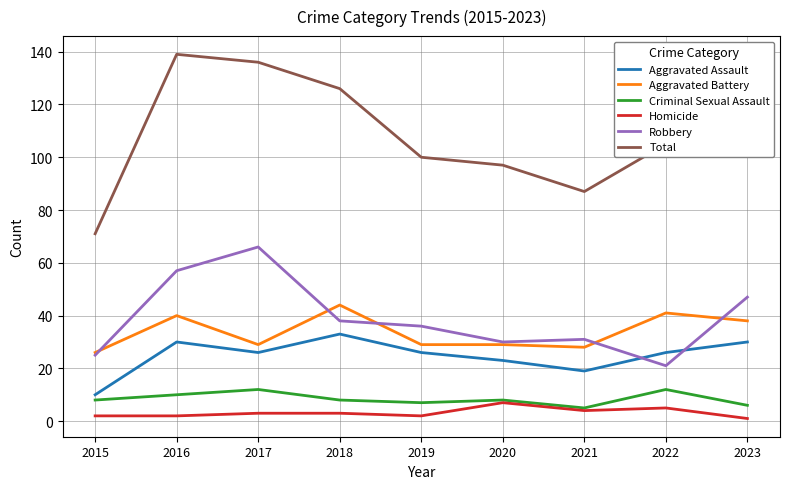

True or false: Aggravated Battery and Aggravated Assault cross at least once.

False